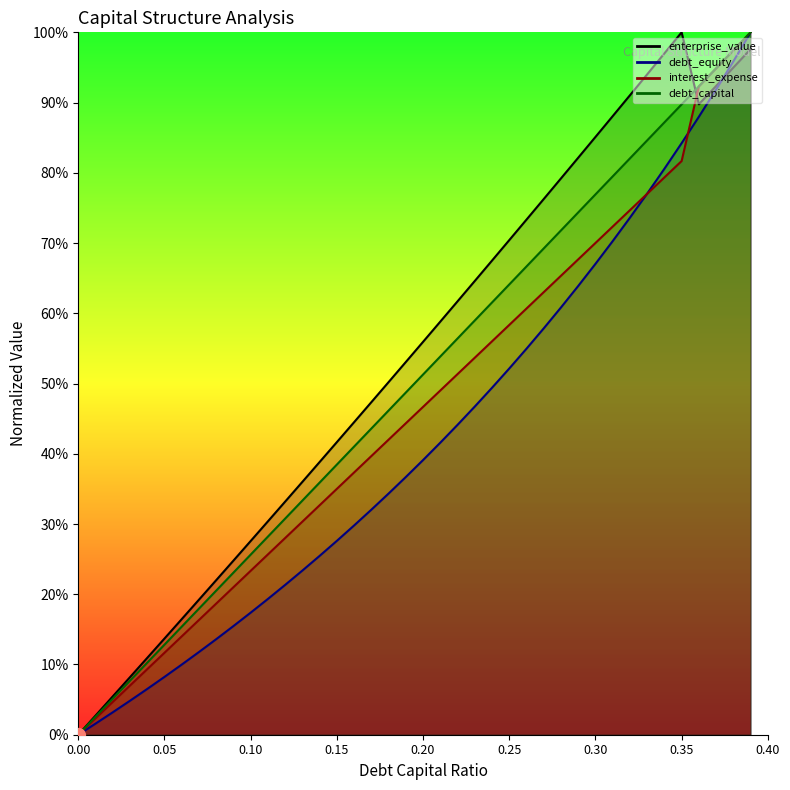

True or false: debt_equity has more than 2 points higher than both neighbors.

False